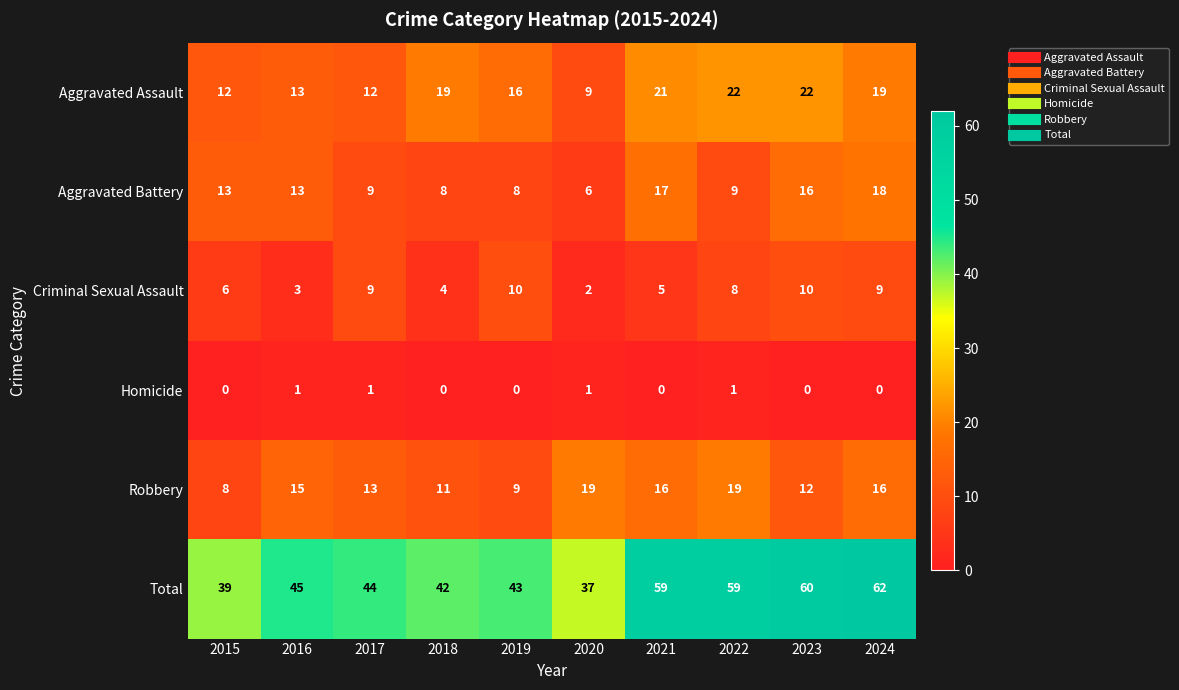

Which category has the lowest value in the Criminal Sexual Assault series?

2020